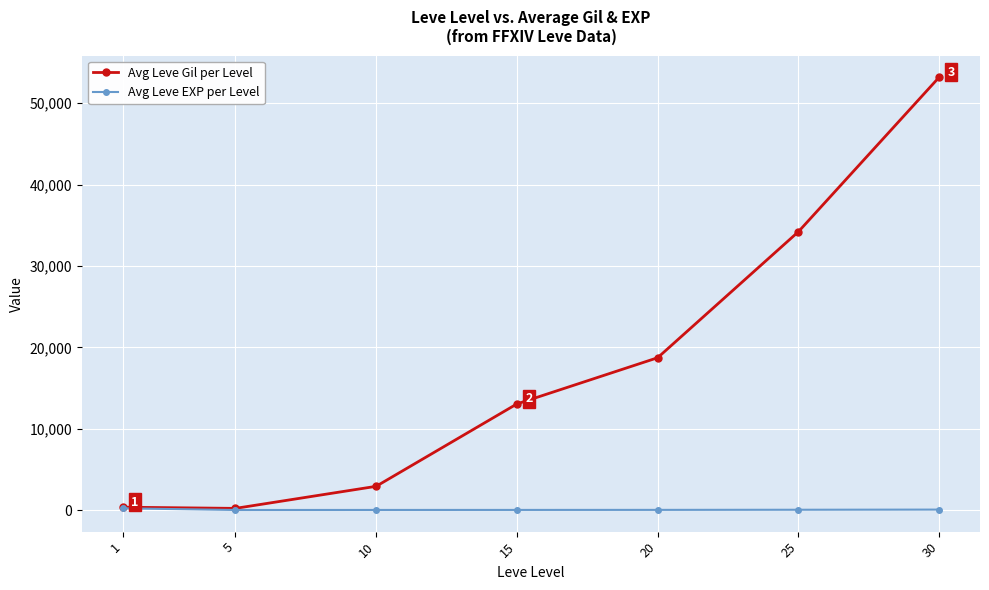

Between 15 and 30, which series saw the biggest shift?

Avg Leve Gil per Level